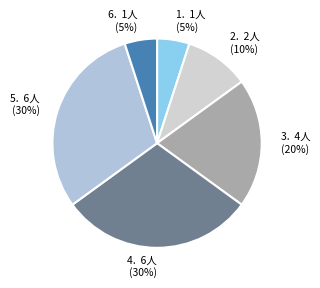

True or false: 3. 4人 (20%) accounts for 20% of the total.

True